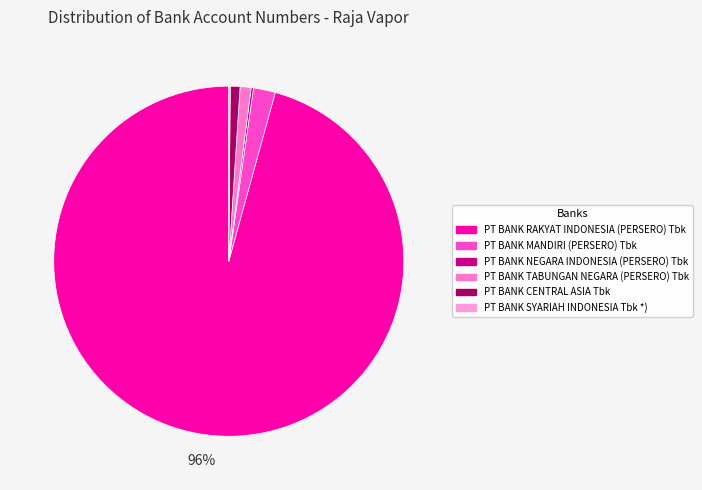

Is the sum of PT BANK RAKYAT INDONESIA (PERSERO) Tbk and PT BANK CENTRAL ASIA Tbk greater than half?

Yes